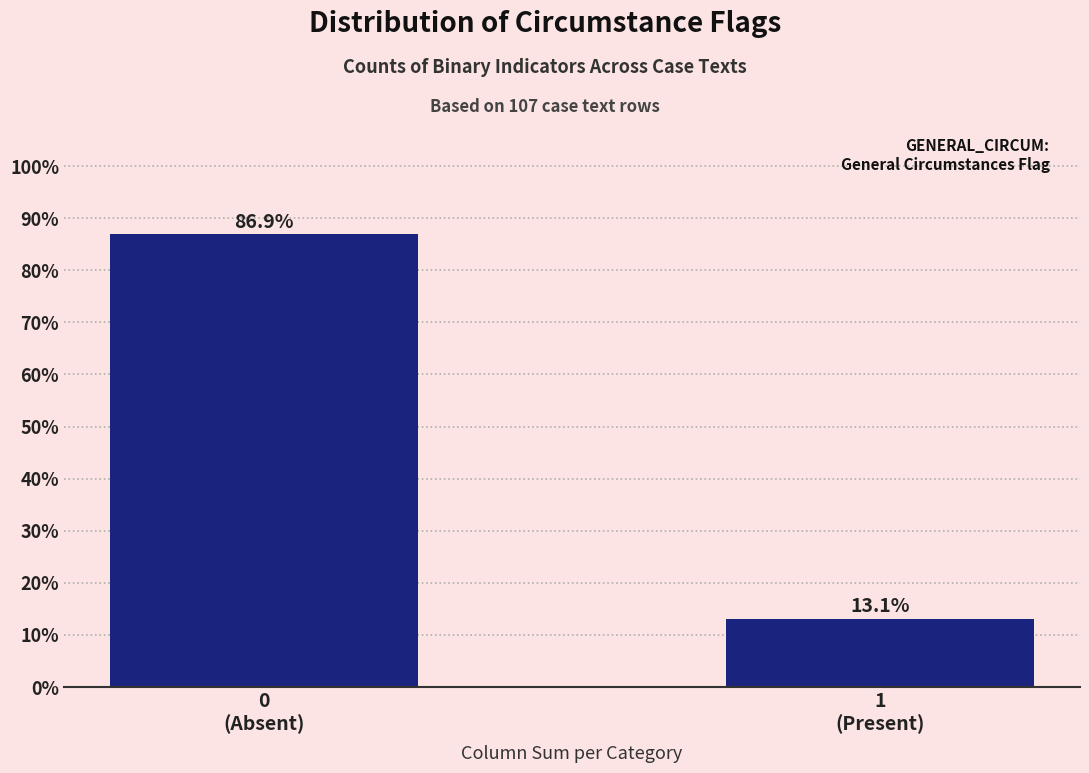

Reading right to left, extract all data points from this chart.

13.1	86.9